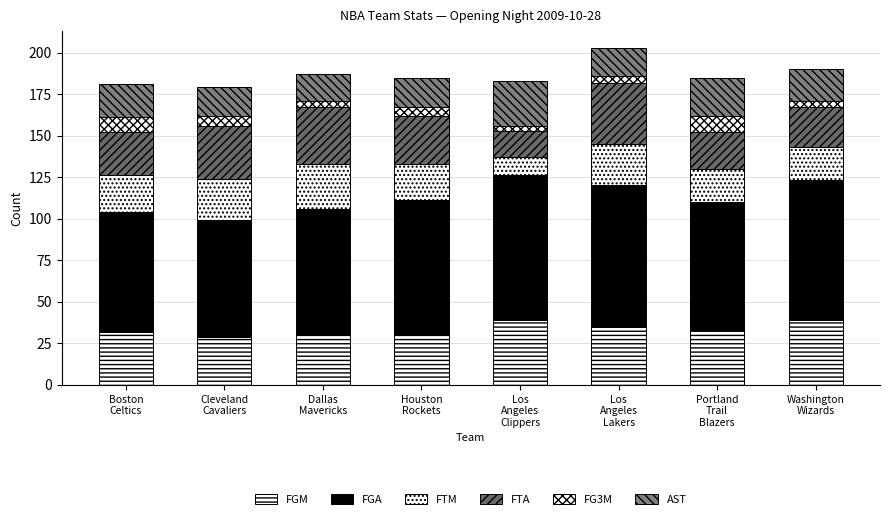

What value does the AST series have at Dallas
Mavericks?

16